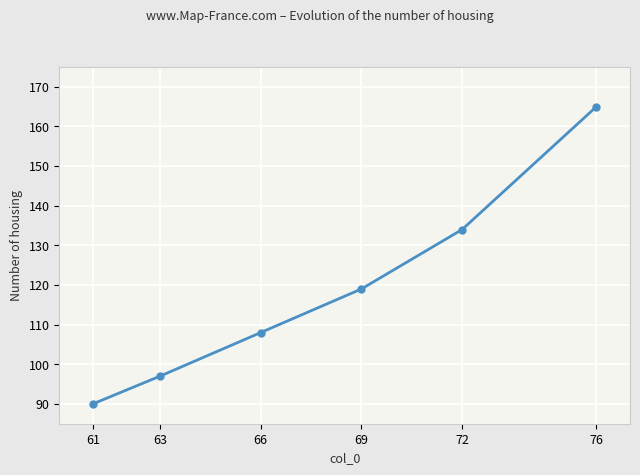

Which category has the highest value across all series?

76